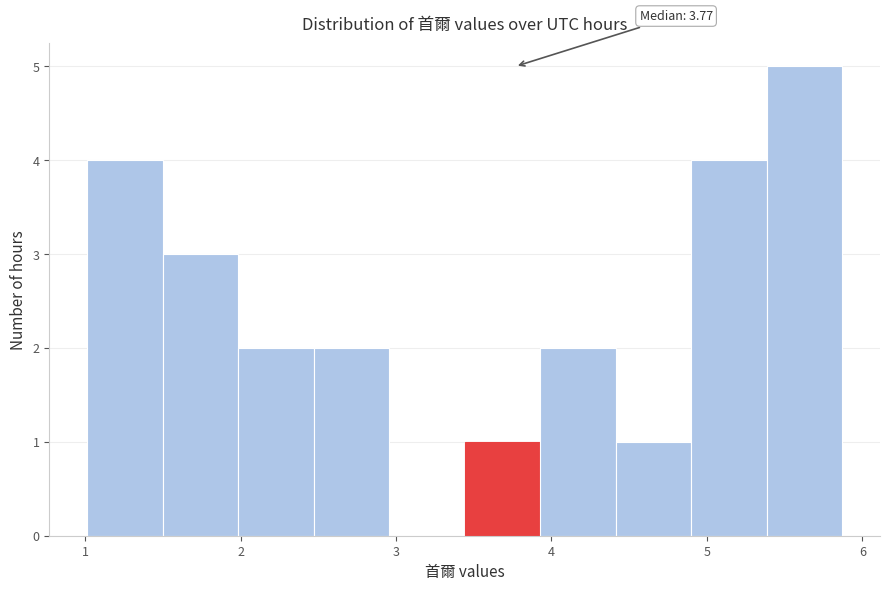

Over which range of the x-axis is the bar tallest?

5.4 to 5.9